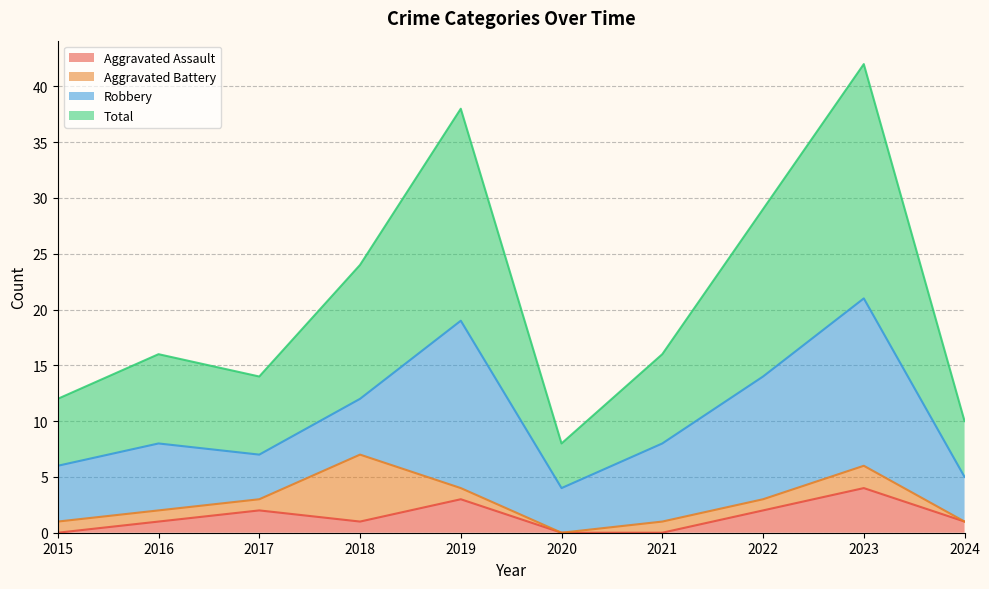

Which series has the largest total across all categories?

Total